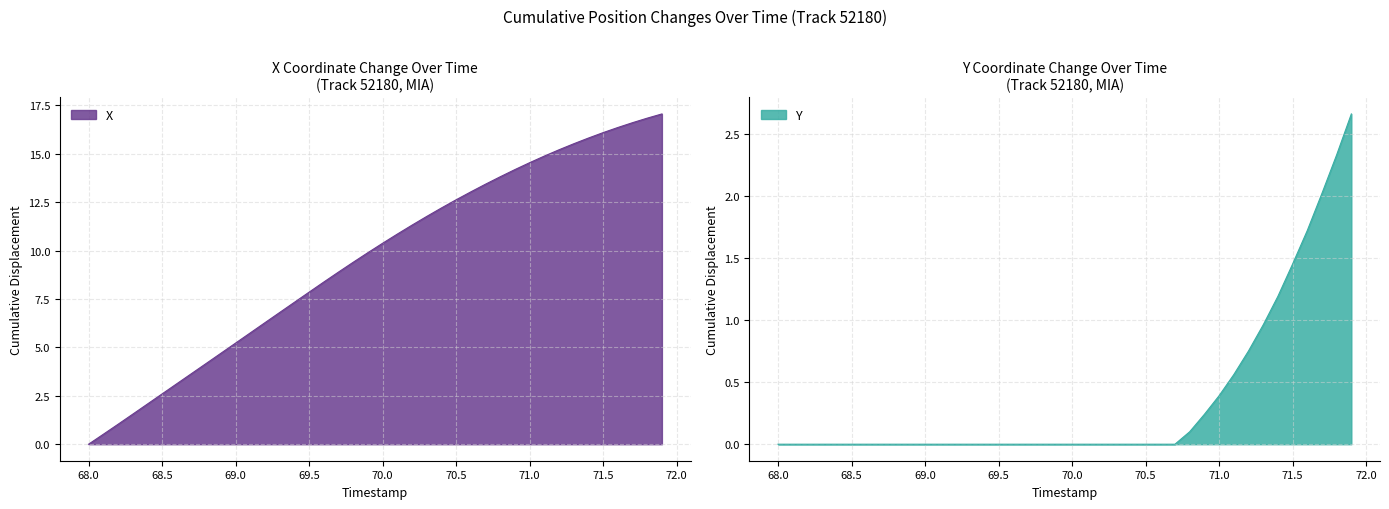

List the labels in order of Y value, largest first.

71.9, 71.8, 71.7, 71.6, 71.5, 71.4, 71.3, 71.2, 71.1, 71.0, 70.9, 70.8, 68.0, 68.1, 68.2, 68.3, 68.4, 68.5, 68.6, 68.7, 68.8, 68.9, 69.0, 69.1, 69.2, 69.3, 69.4, 69.5, 69.6, 69.7, 69.8, 69.9, 70.0, 70.1, 70.2, 70.3, 70.4, 70.5, 70.6, 70.7